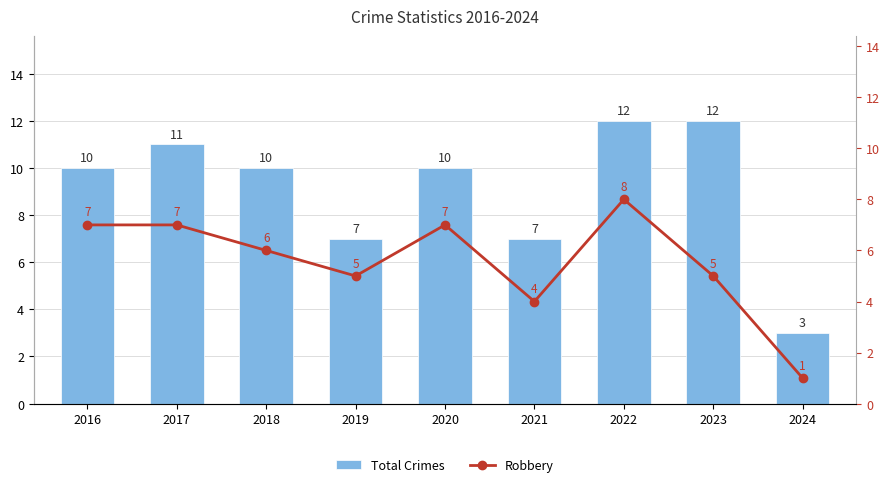

Reading left to right, list all the values displayed in this chart.

Total Crimes: 2016=10	2017=11	2018=10	2019=7	2020=10	2021=7	2022=12	2023=12	2024=3
Robbery: 2016=7	2017=7	2018=6	2019=5	2020=7	2021=4	2022=8	2023=5	2024=1